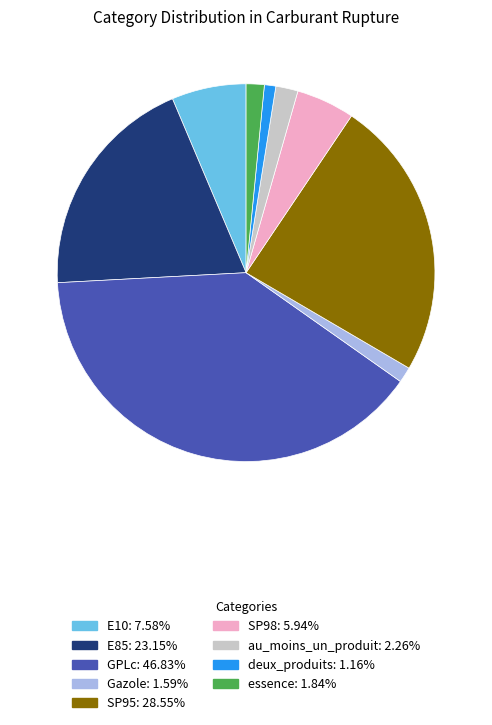

Combined, do GPLc: 46.83% and SP95: 28.55% account for over 50%?

Yes